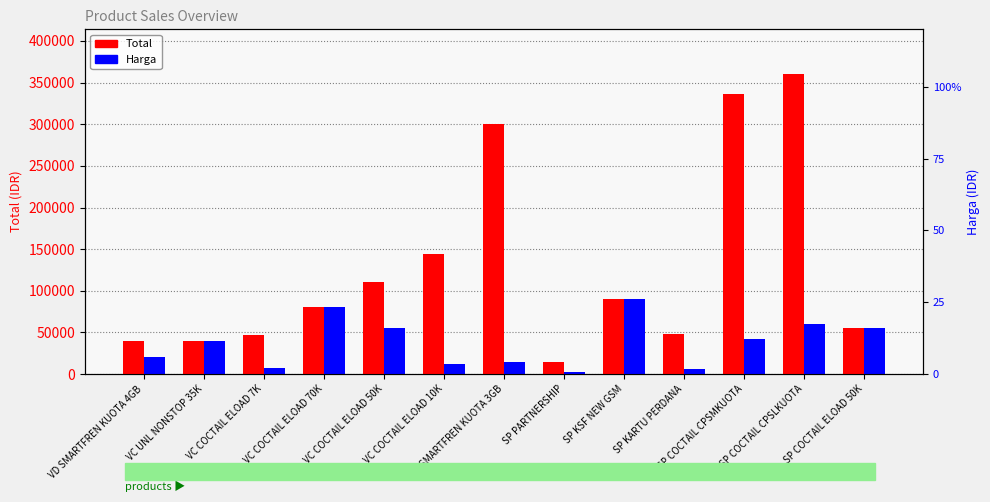

True or false: Total has a value of 147857 at SP COCTAIL CPSLKUOTA.

False